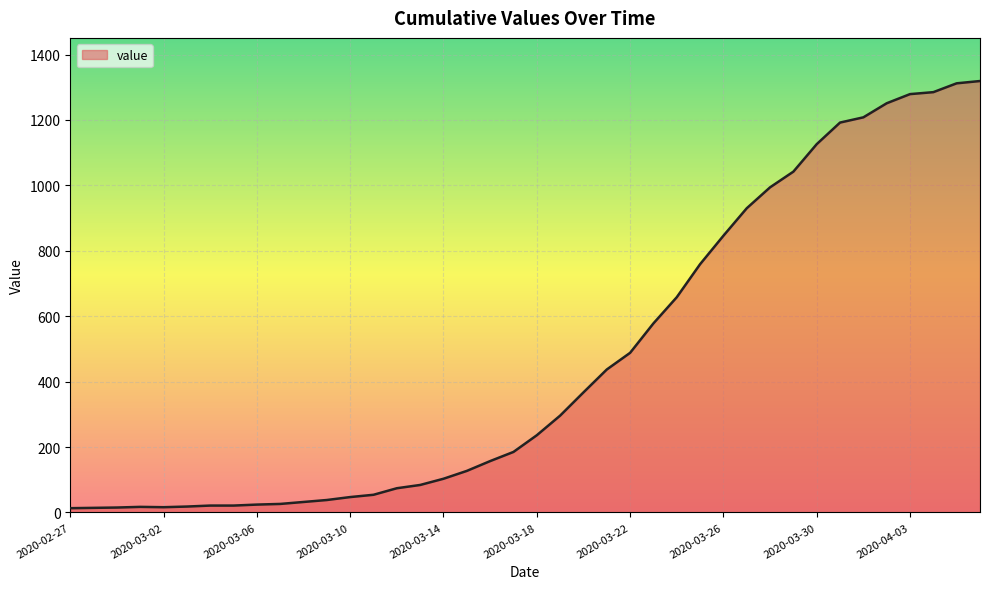

How many lines are shown in the chart?

1